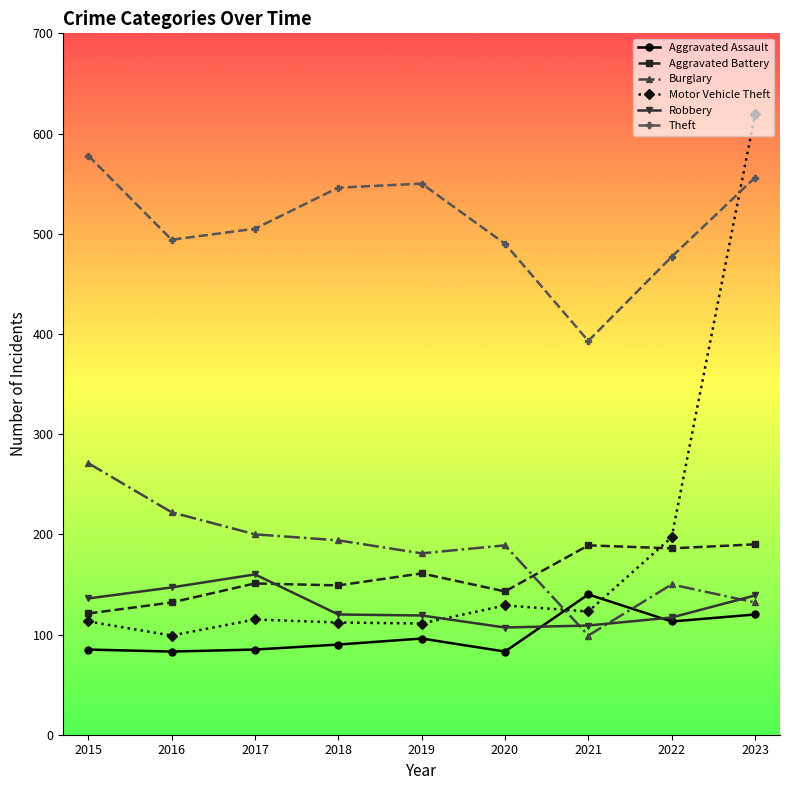

At which category is the sum across all series the highest?

2023